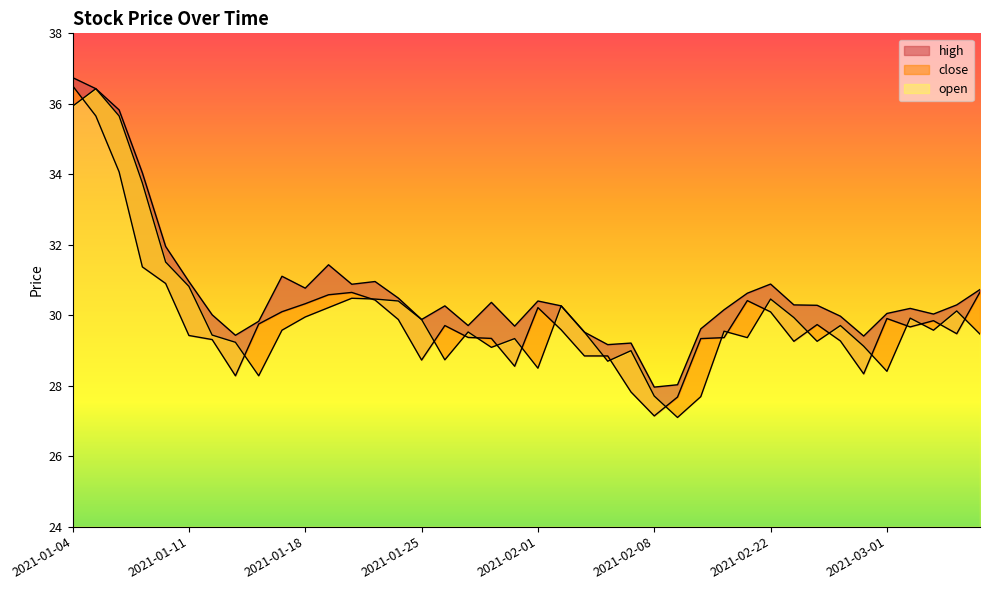

What is the value of the high point at the 20th from the left?

29.7